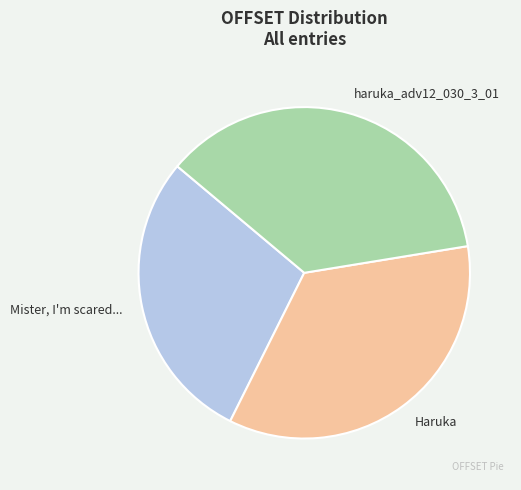

Does any single category account for the majority?

No